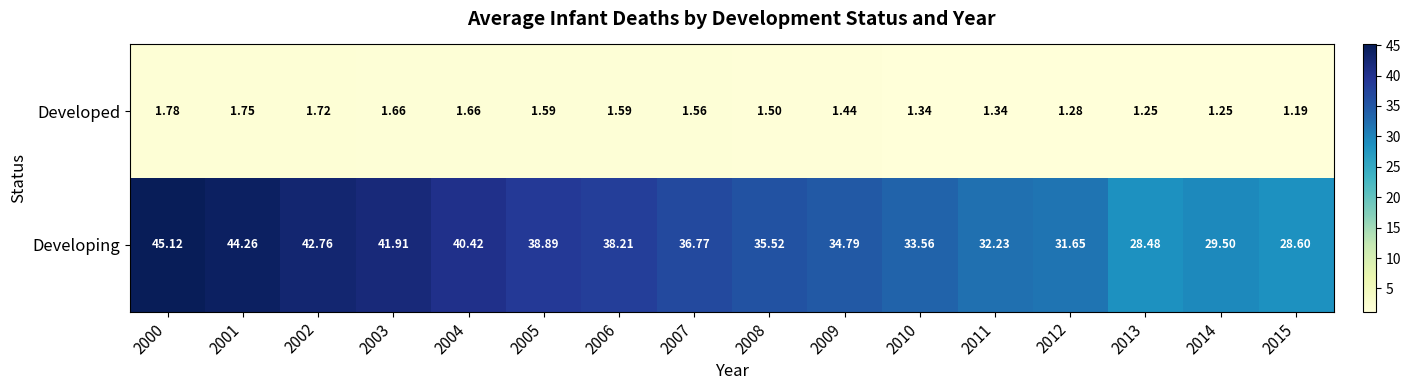

Which series has the largest range (max minus min)?

Developing